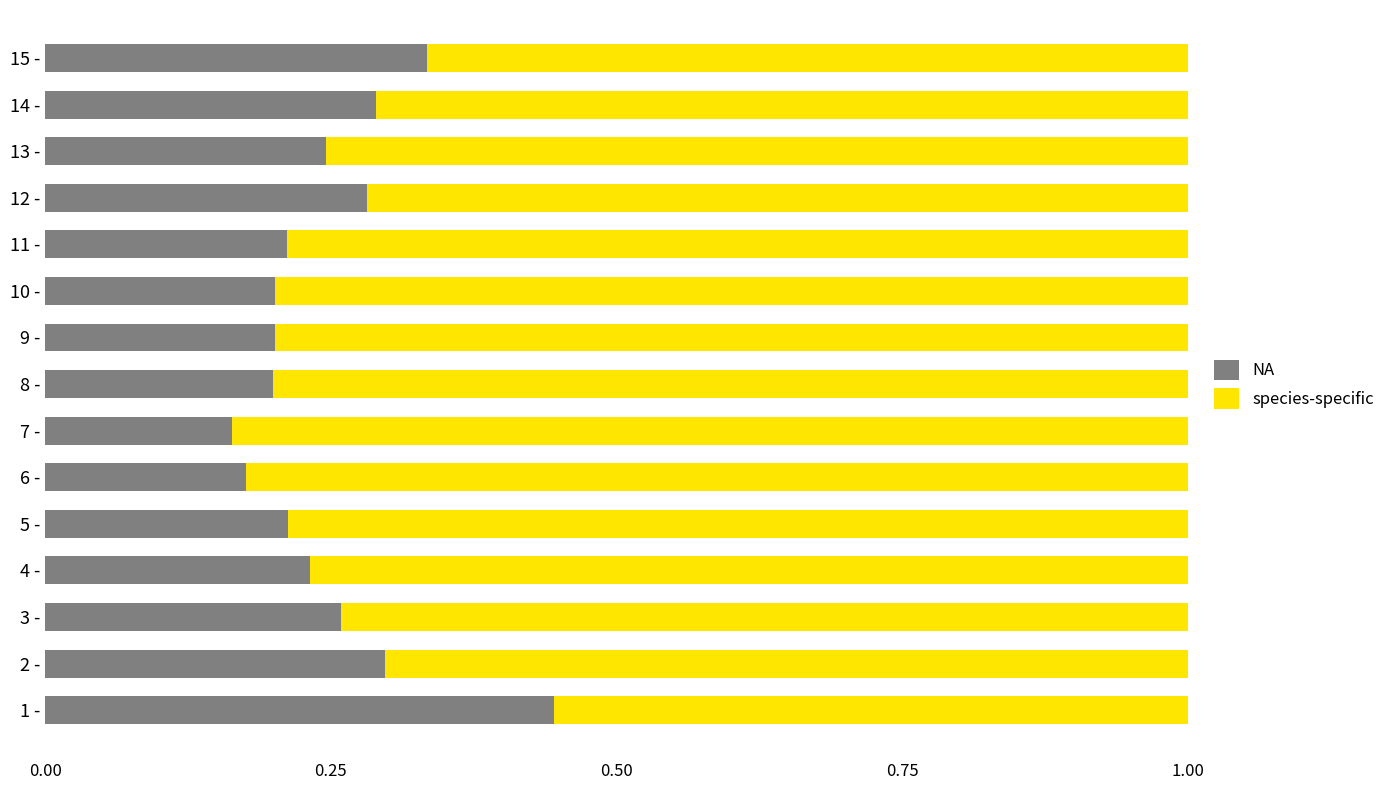

What is the total value across all series at 15 -?

1.0